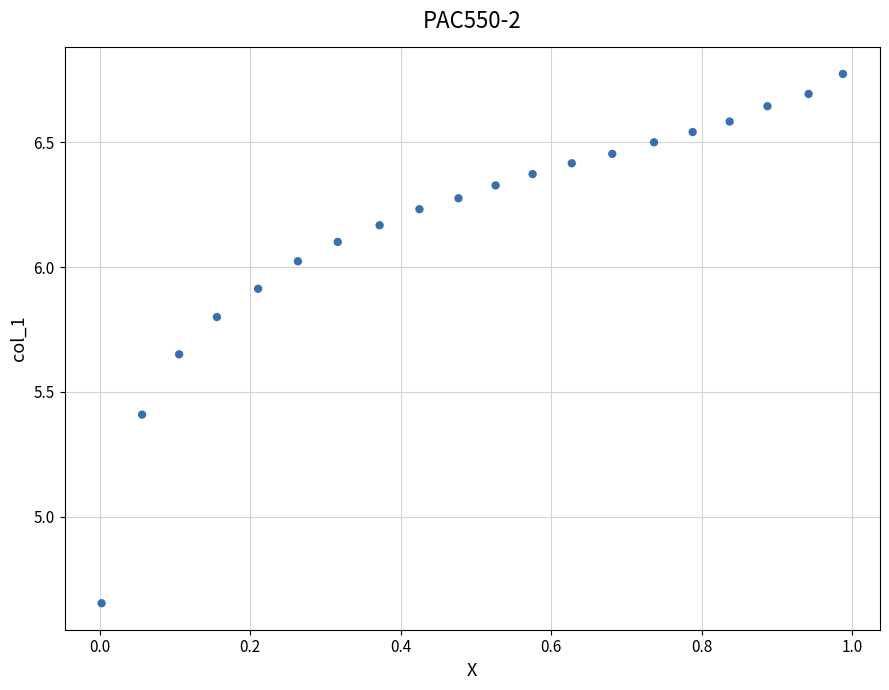

What is the range of X values (max minus min)?

1.0